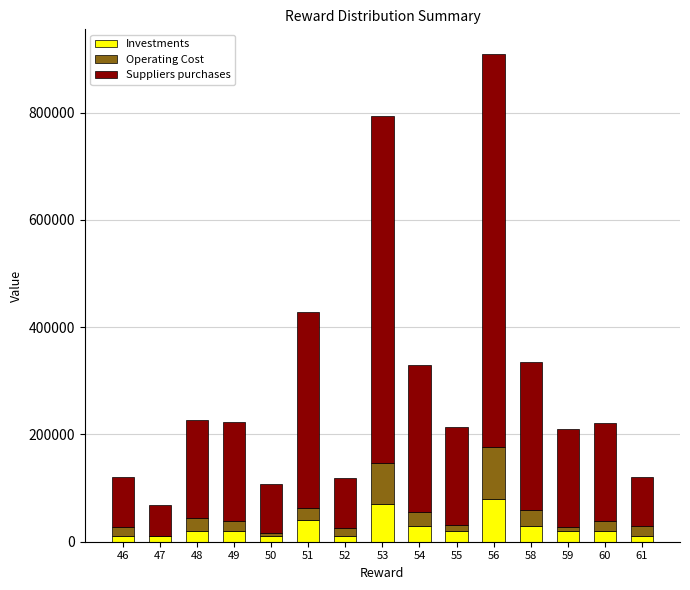

What are all the series names shown in the legend?

Investments, Operating Cost, Suppliers purchases